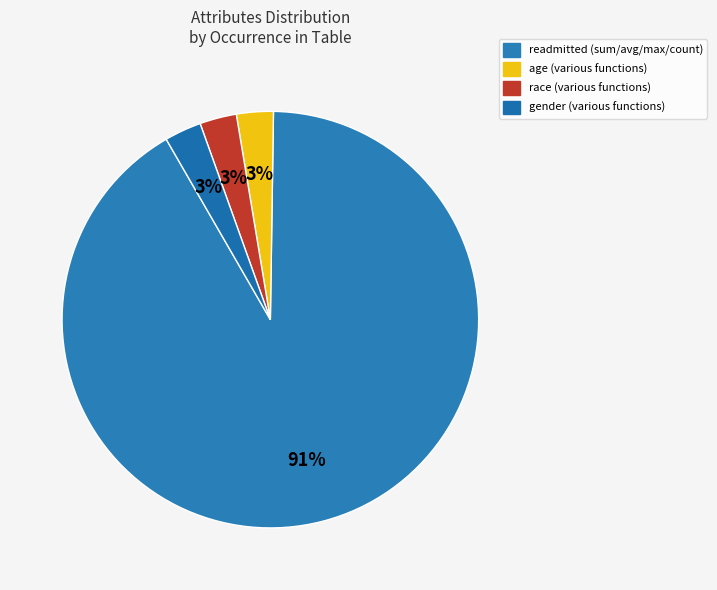

How many slices are in this pie chart?

4